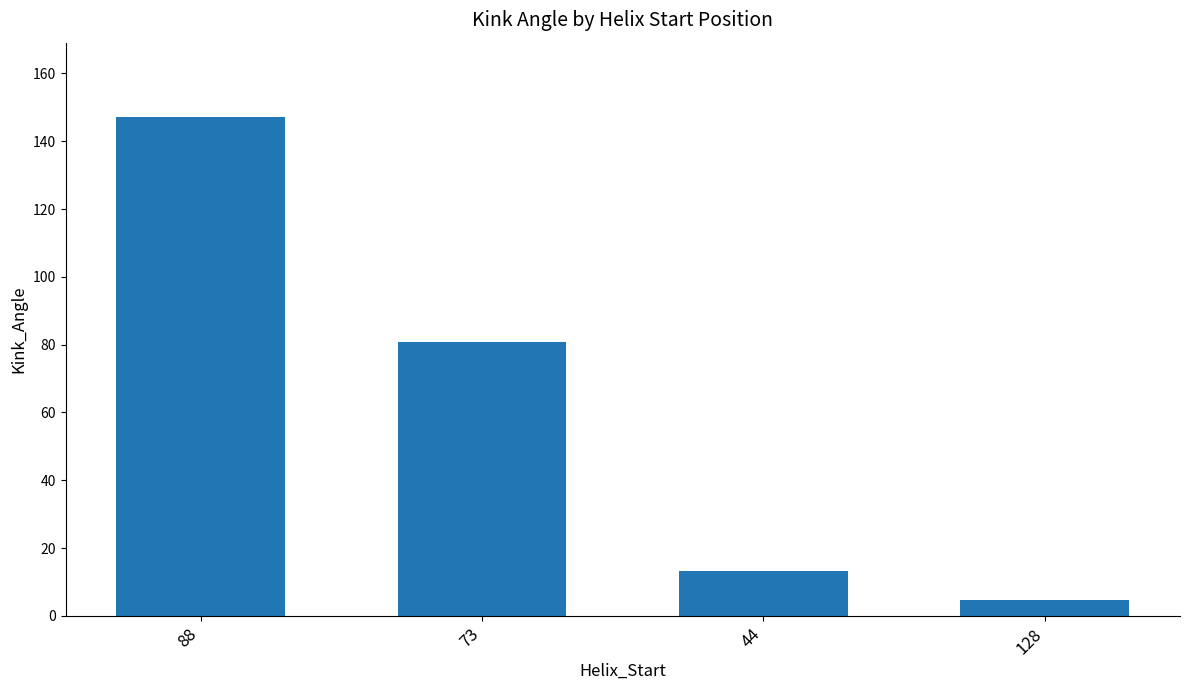

At which label is the value closest to 75?

73